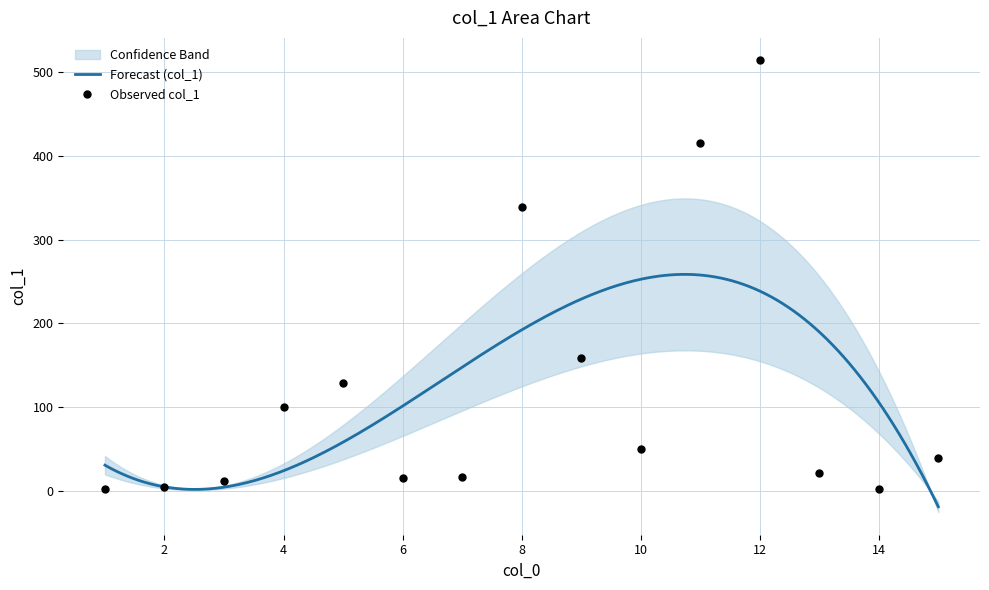

What is the ratio of the value at 10 to the value at 7?

2.9